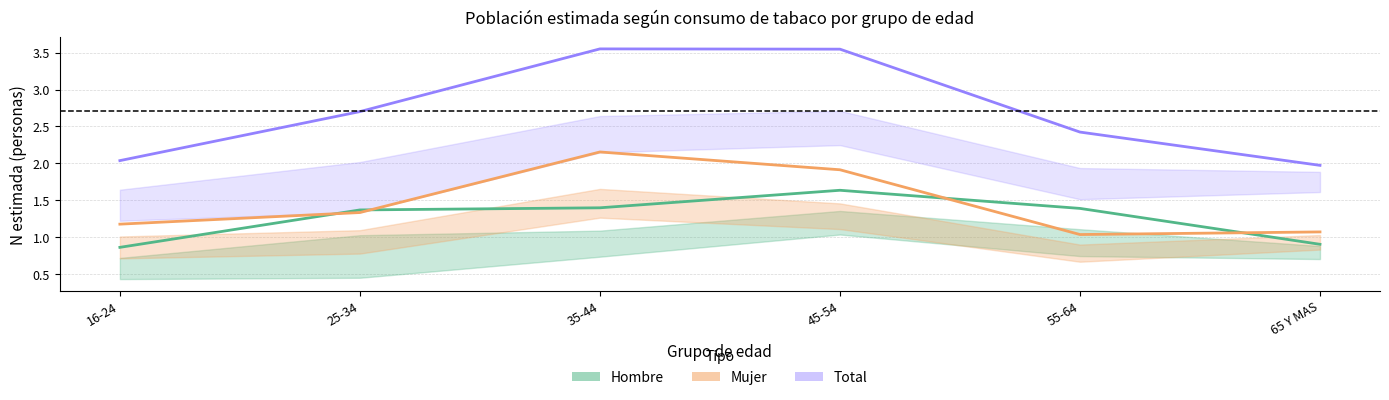

List the series in order of their peak value, highest first.

Total, Mujer, Hombre